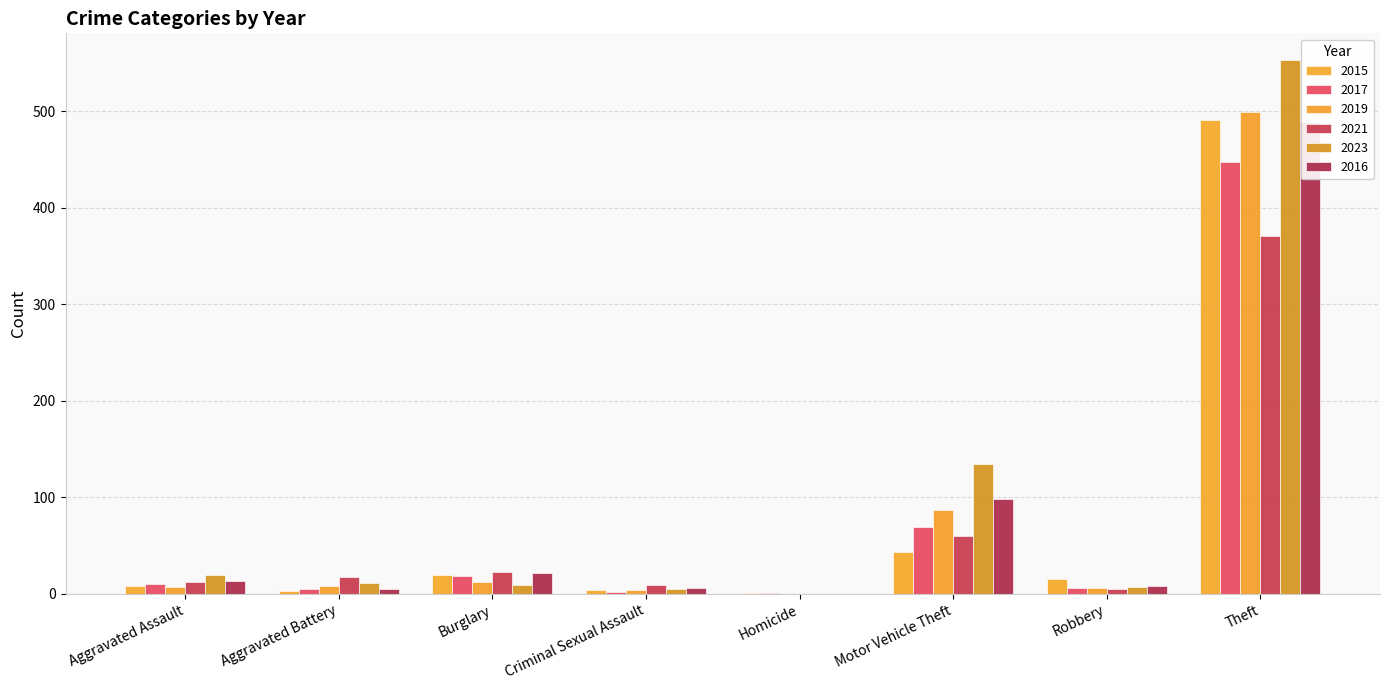

True or false: 2017 has a value of 69 at Motor Vehicle Theft.

True